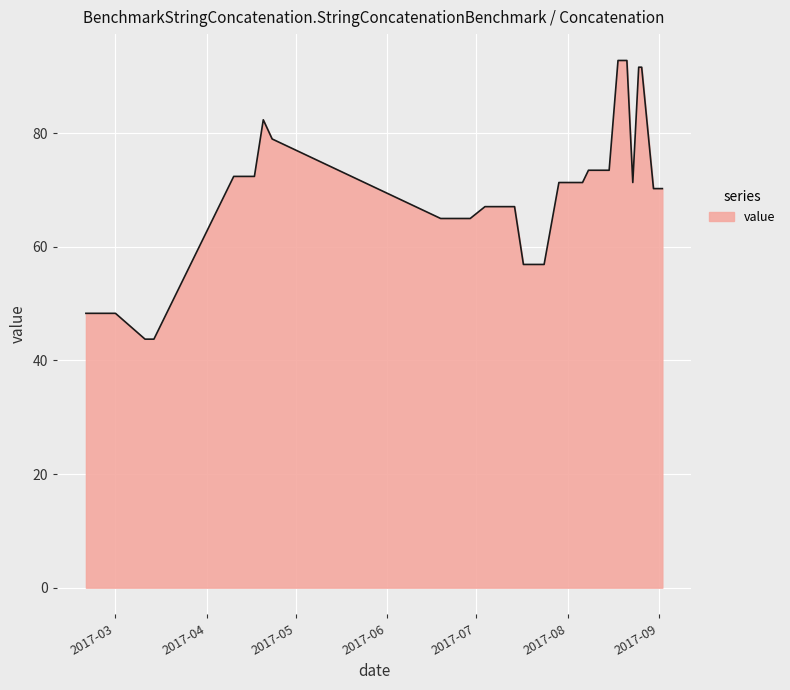

How many lines are shown in the chart?

1